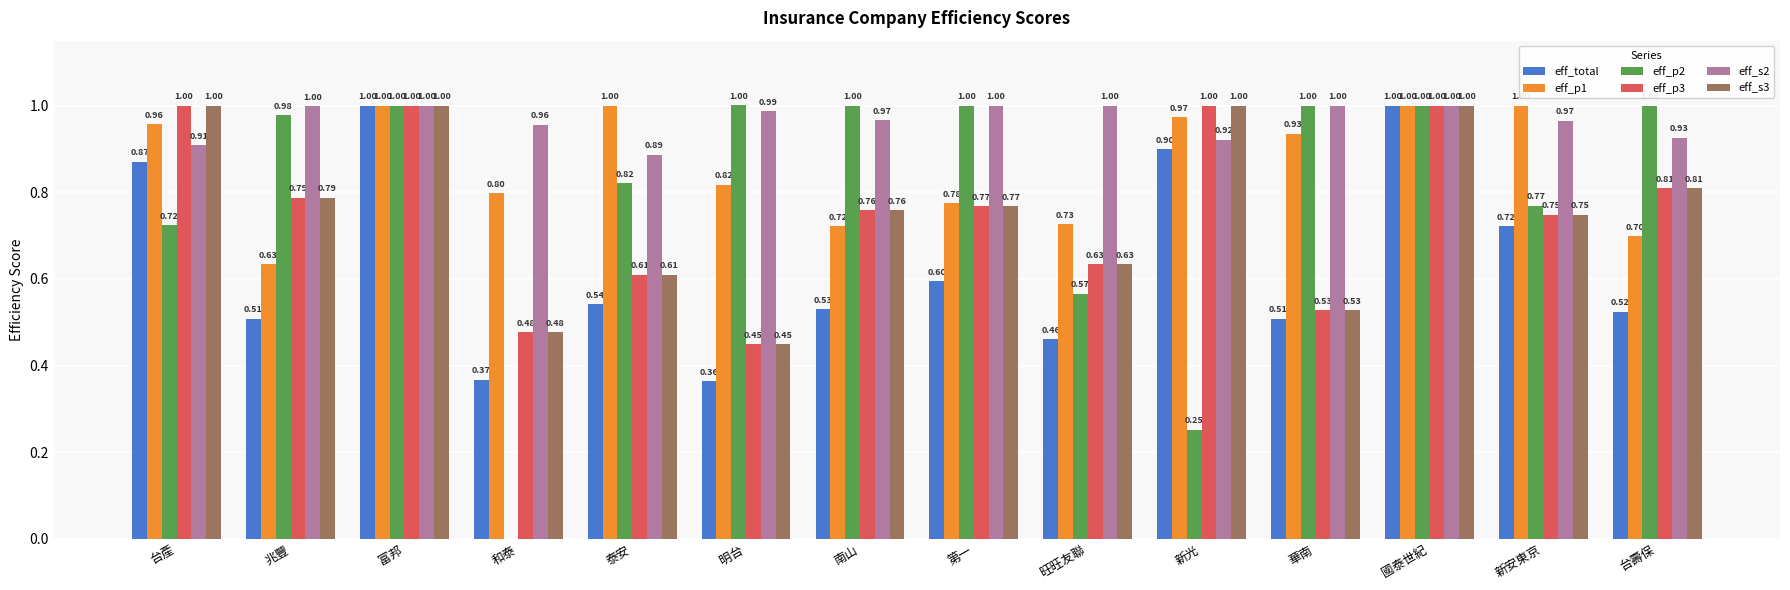

What is the average value of the eff_p2 series?

0.8